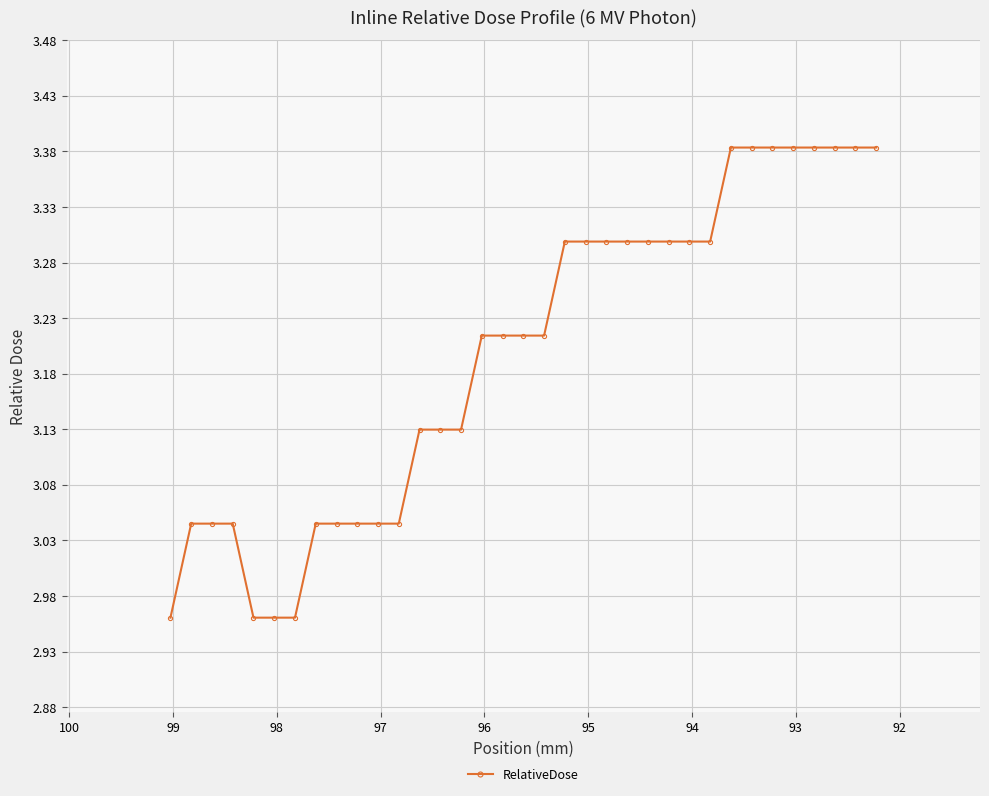

How many distinct data groups are displayed?

1